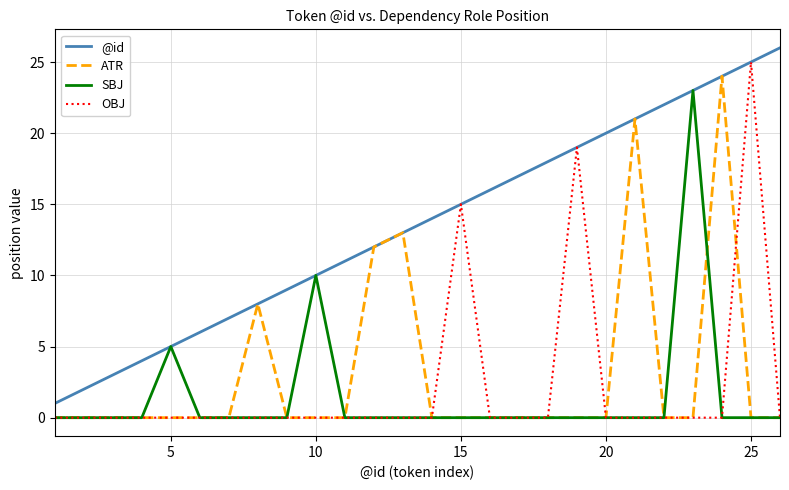

What is the maximum value shown in the chart?

26